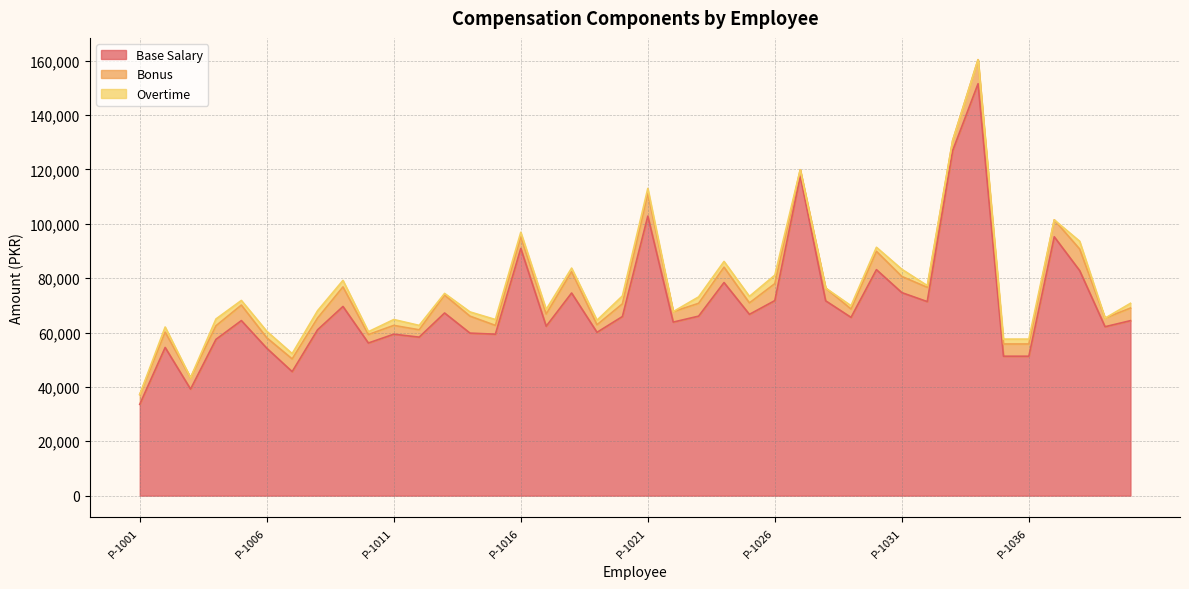

In Overtime, how many points are higher than both neighbors (excluding endpoints)?

11